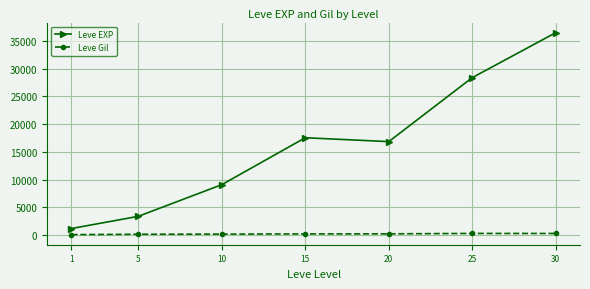

At which category is the sum across all series the highest?

30